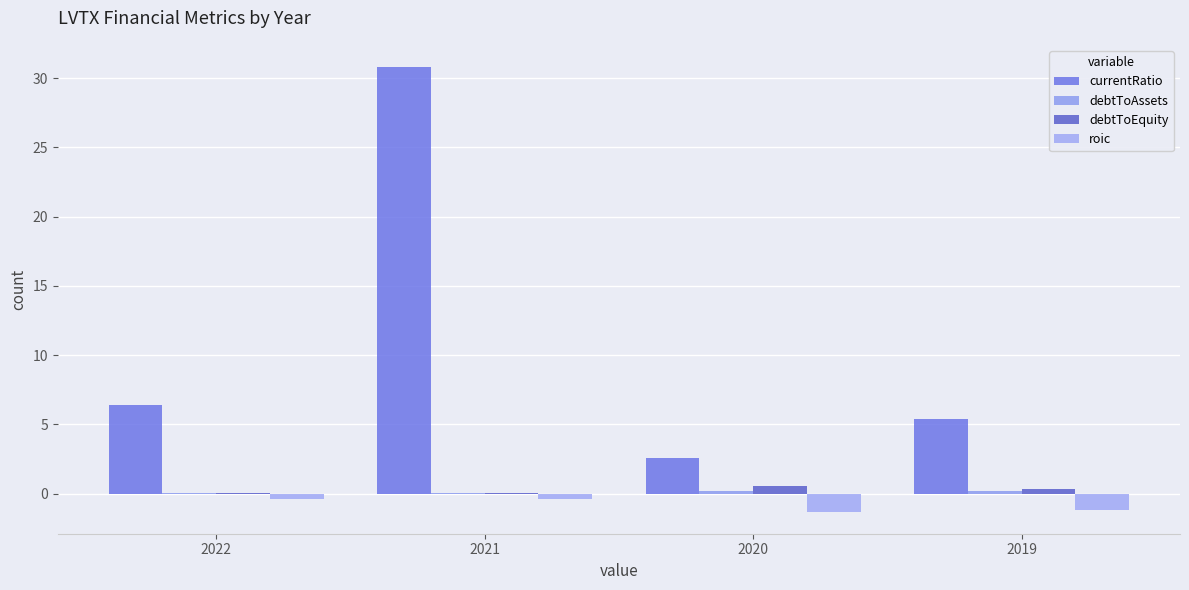

Does the chart contain stacked bars?

No